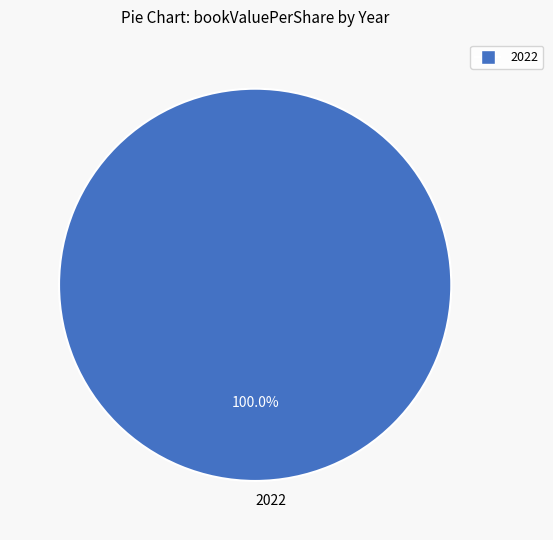

Rank the categories by value from lowest to highest.

2022